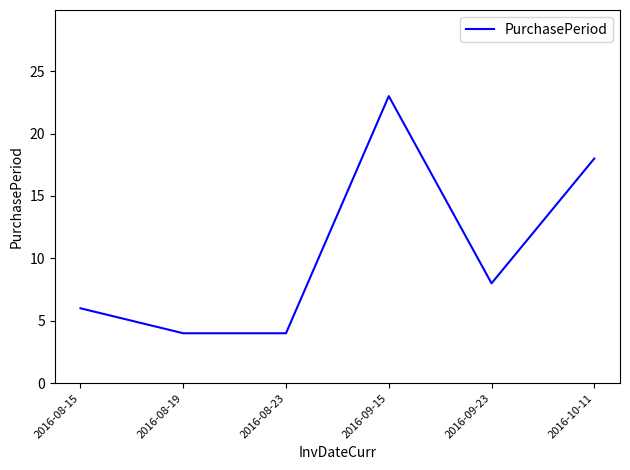

Does the chart have visible grid lines?

No